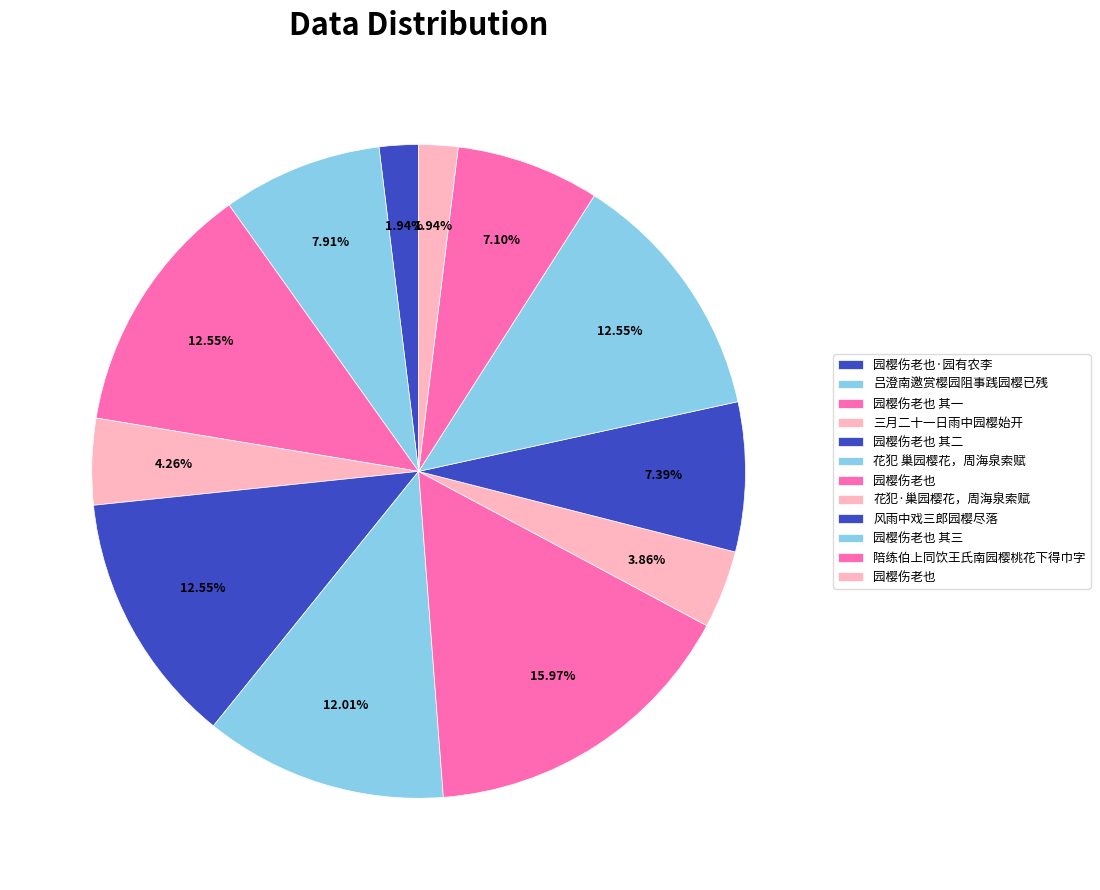

How many segments does this pie chart have?

12